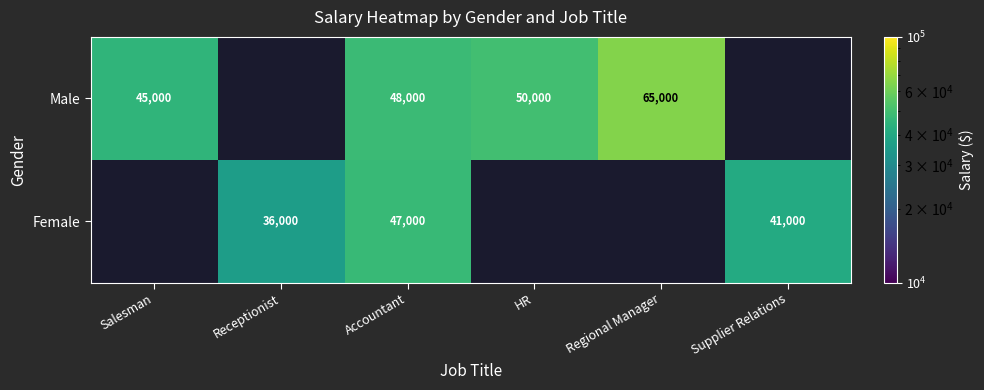

What is the greatest value displayed?

65000.0